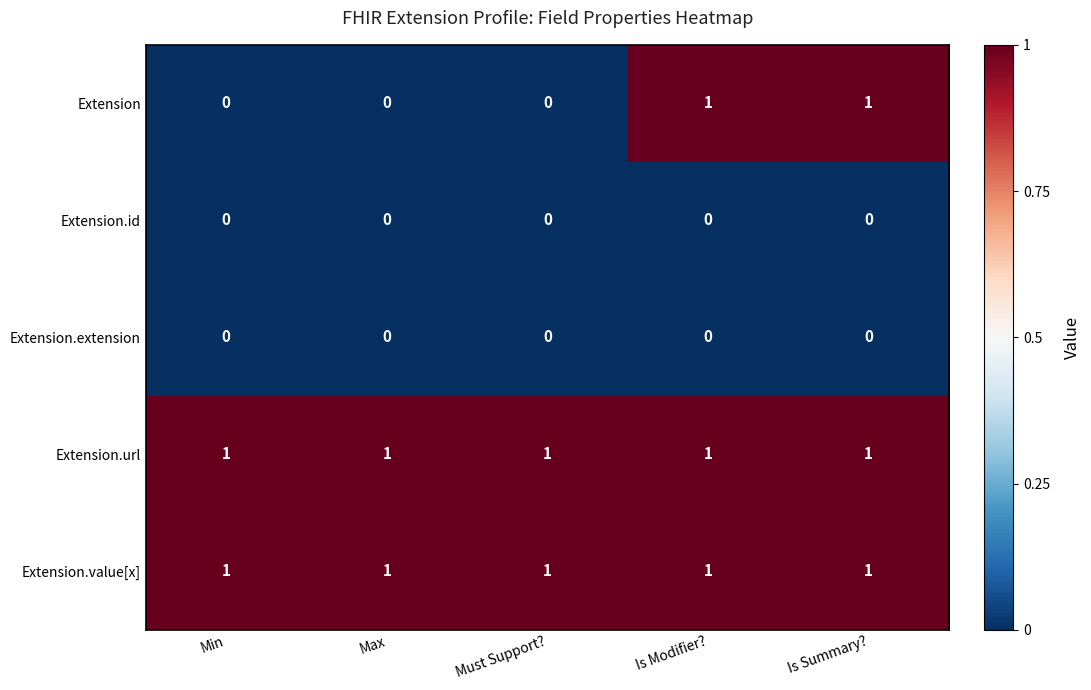

Reading left to right, list all the values displayed in this chart.

Extension: Min=0	Max=0	Must Support?=0	Is Modifier?=1	Is Summary?=1
Extension.id: Min=0	Max=0	Must Support?=0	Is Modifier?=0	Is Summary?=0
Extension.extension: Min=0	Max=0	Must Support?=0	Is Modifier?=0	Is Summary?=0
Extension.url: Min=1	Max=1	Must Support?=1	Is Modifier?=1	Is Summary?=1
Extension.value[x]: Min=1	Max=1	Must Support?=1	Is Modifier?=1	Is Summary?=1